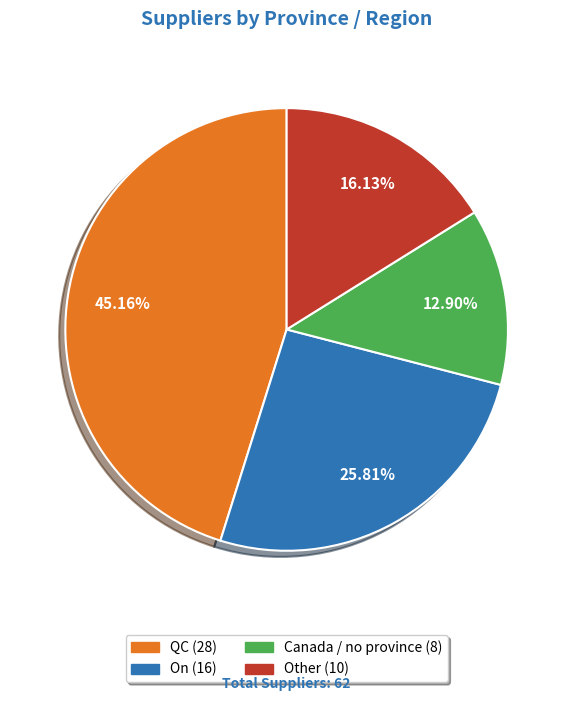

Is there a majority slice in this chart?

No